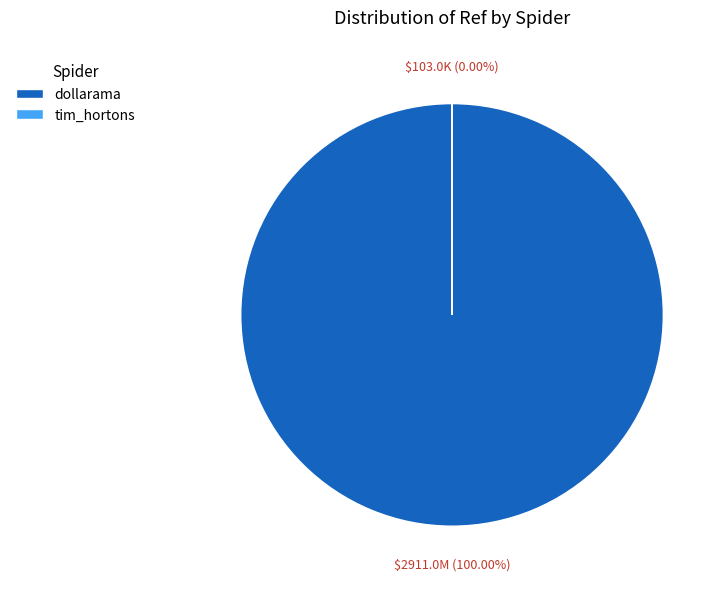

To the nearest percent, what portion does dollarama represent?

100%